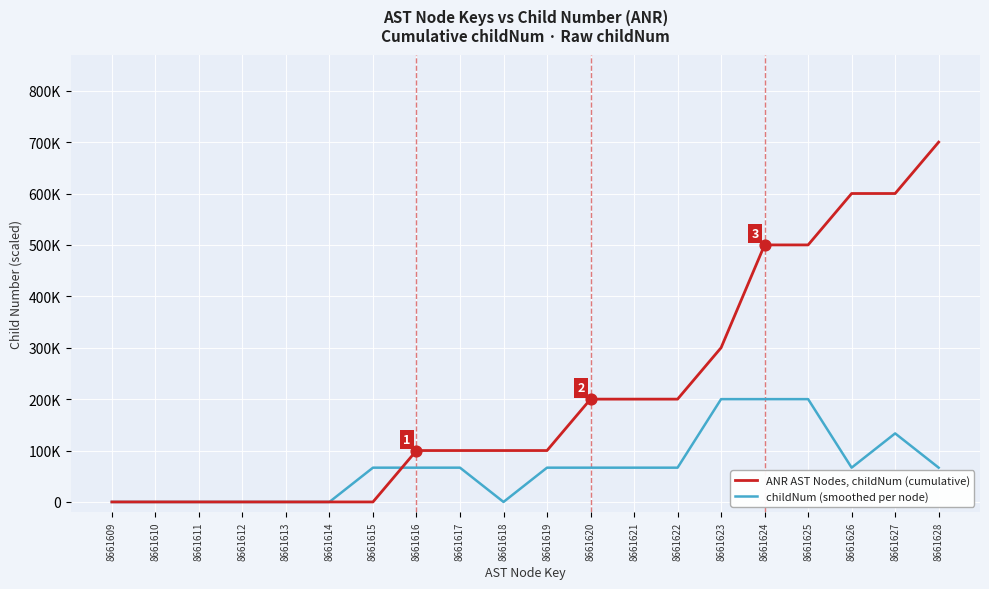

What are all the series names shown in the legend?

ANR AST Nodes, childNum (cumulative), childNum (smoothed per node)